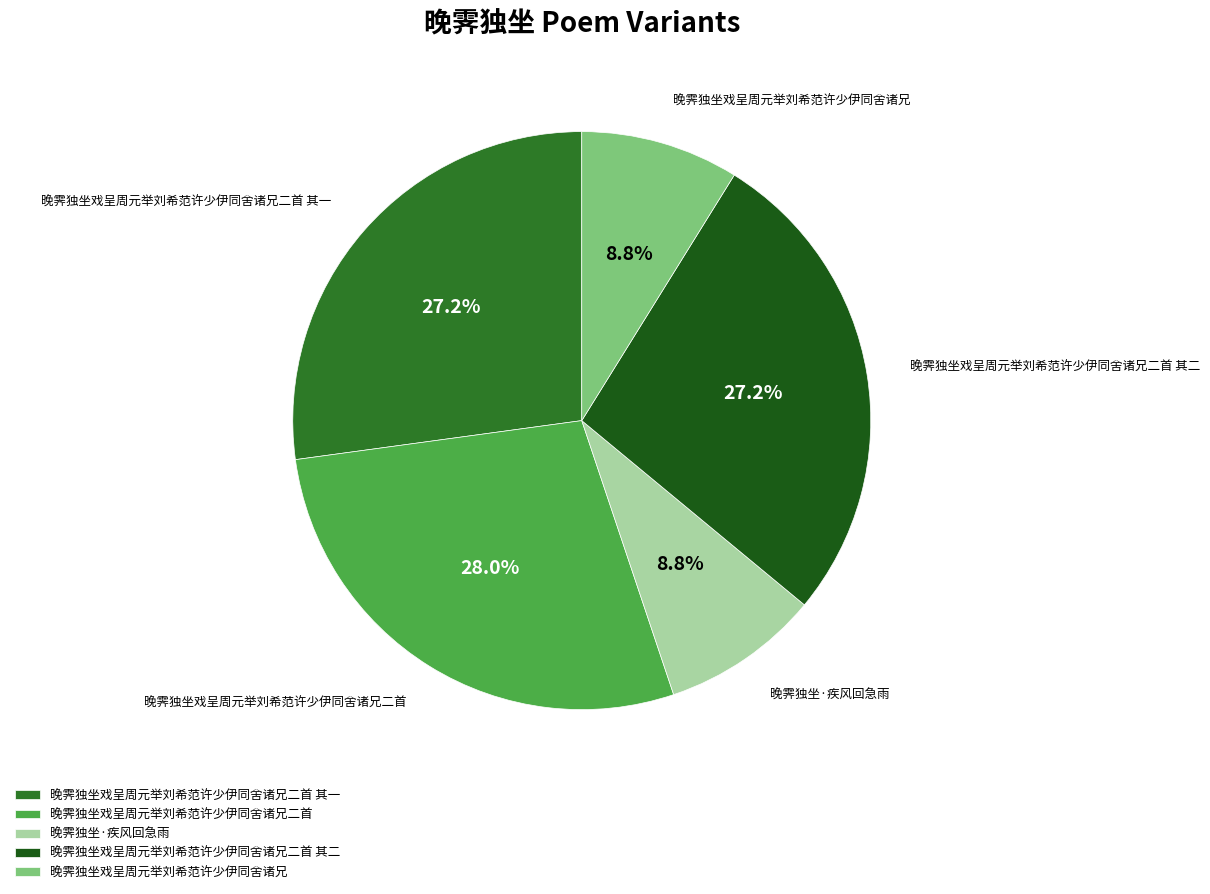

The 晚霁独坐戏呈周元举刘希范许少伊同舍诸兄二首 slice represents 20% of the pie. True or false?

False